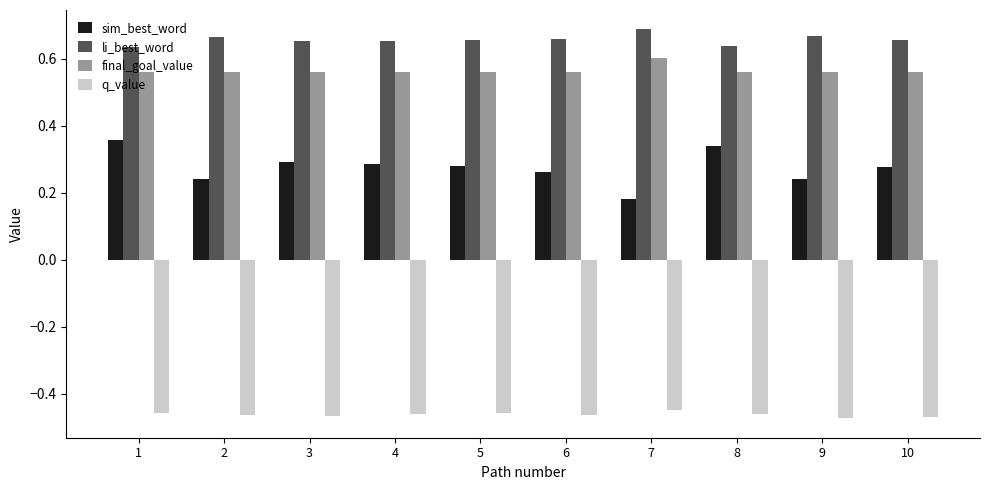

Are the bars horizontal?

No